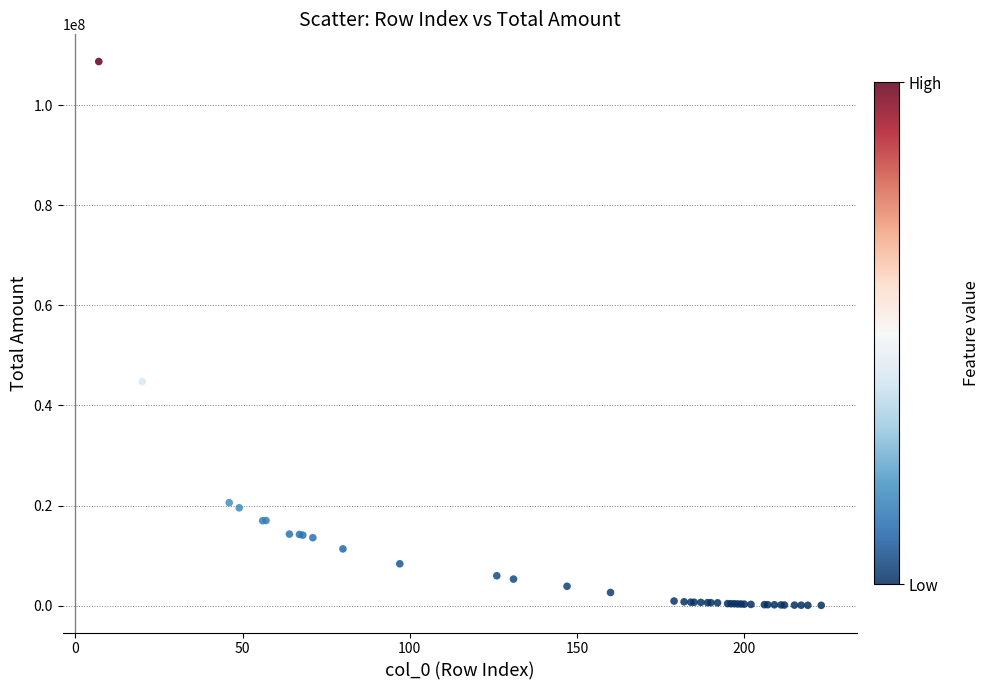

What Y value in the scatter plot is closest to 54408231?

44779763.0